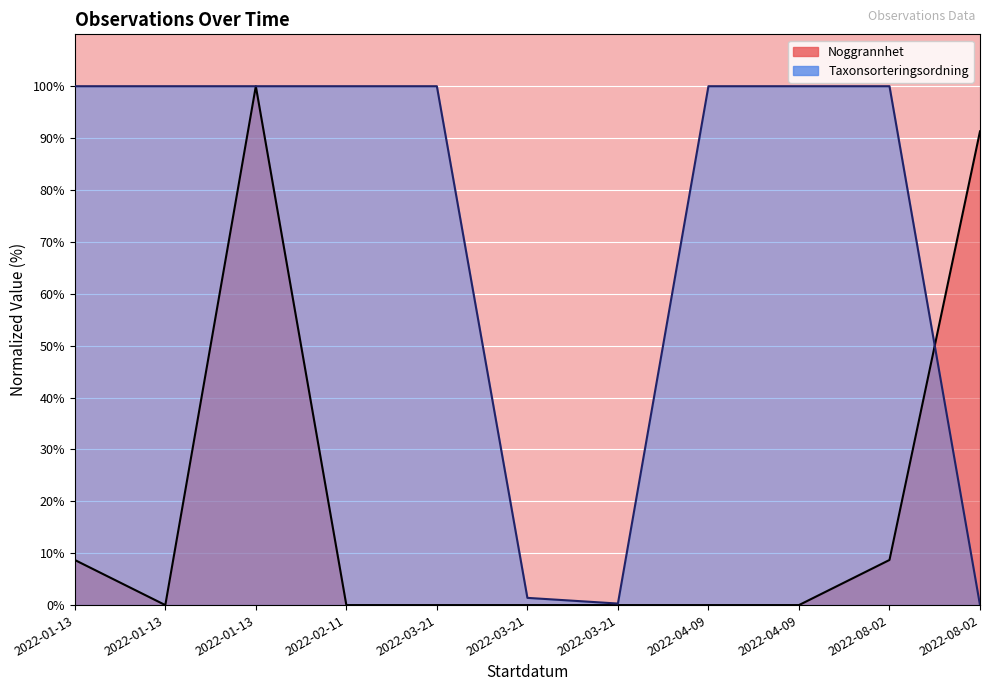

The Taxonsorteringsordning series shows 100.0 at 2022-02-11. True or false?

True